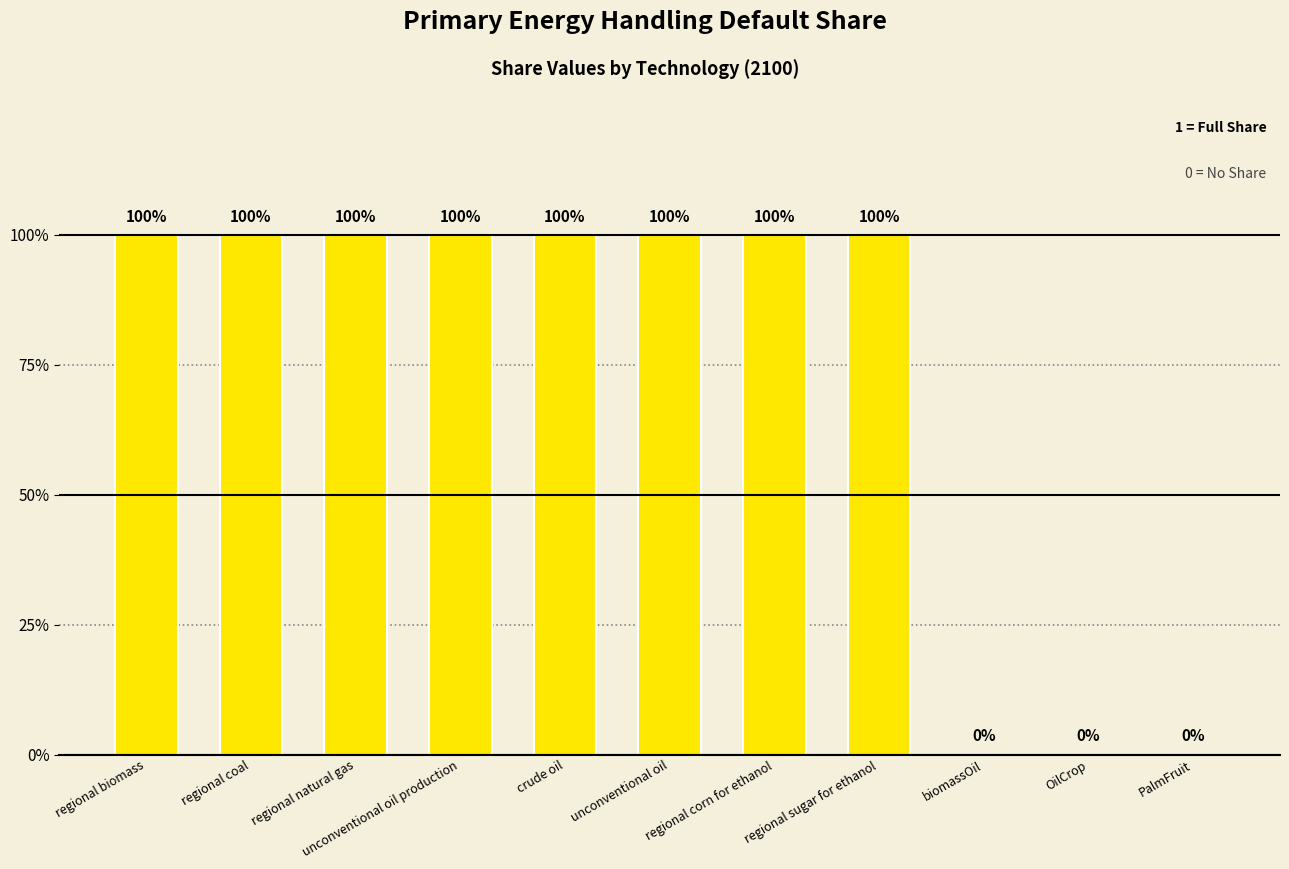

The chart shows a value of 0 at OilCrop. True or false?

True